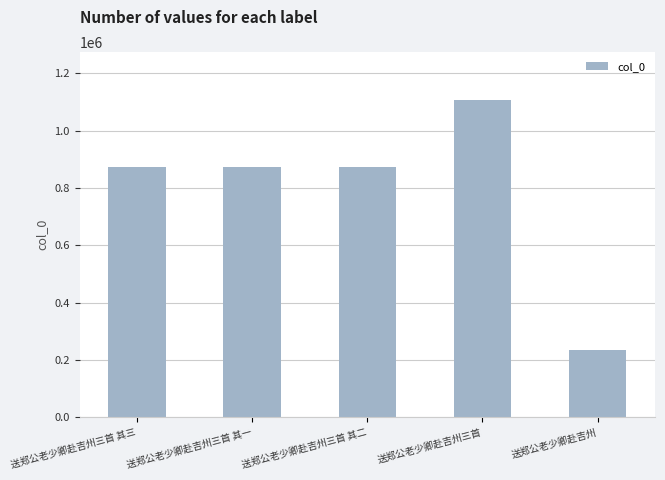

Is it true that the value at 送郑公老少卿赴吉州三首 is 606915?

False